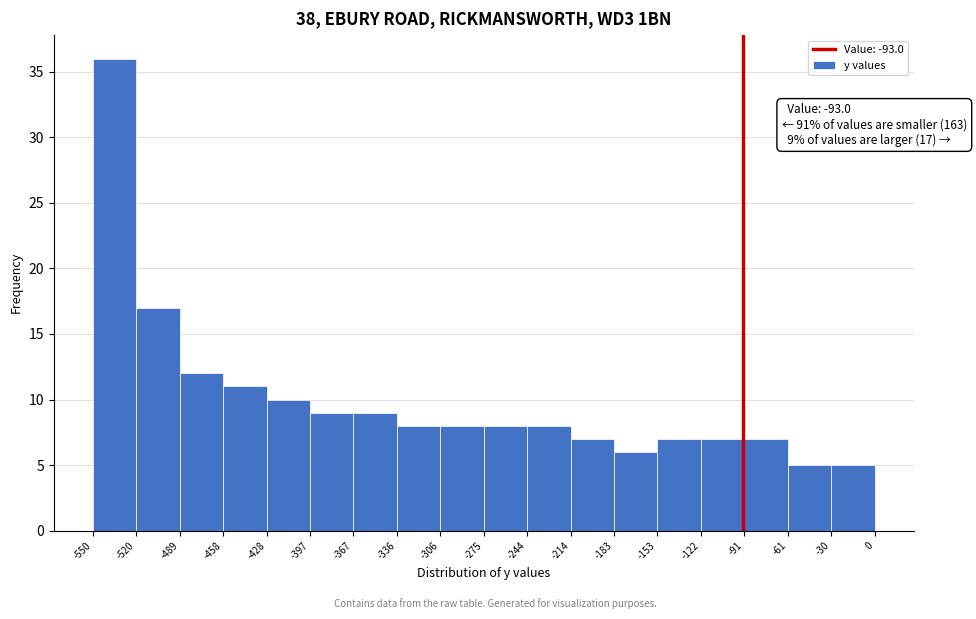

Over which range of the x-axis is the bar tallest?

-550 to -520